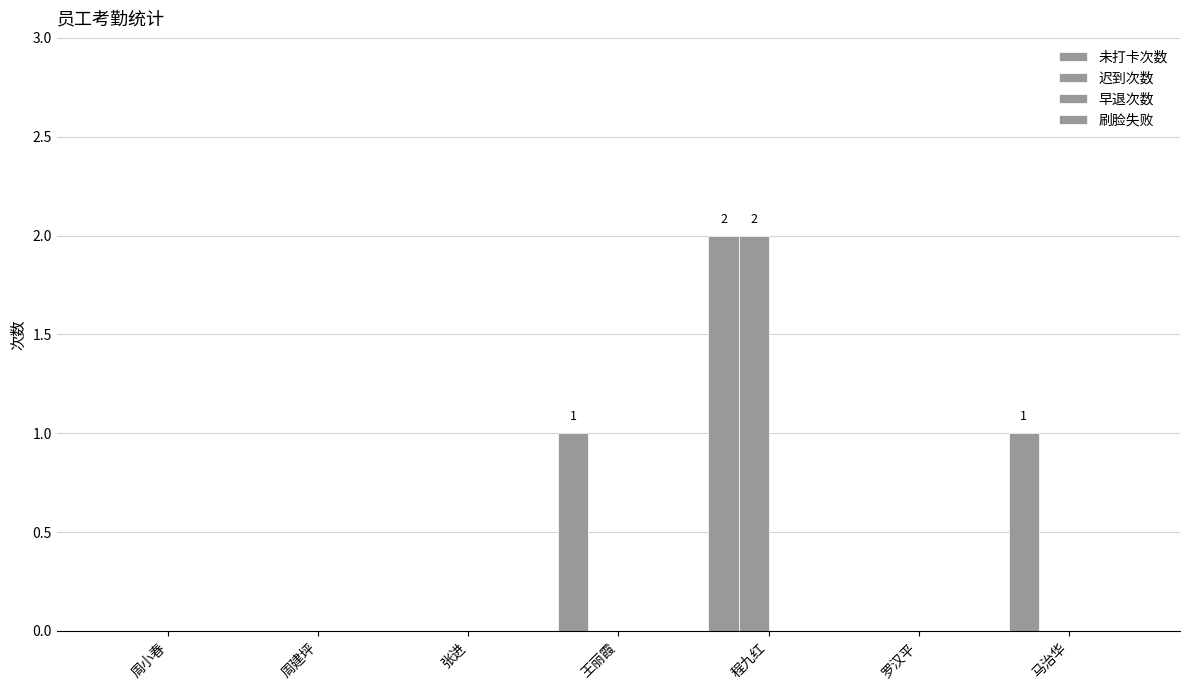

Does the chart contain stacked bars?

No